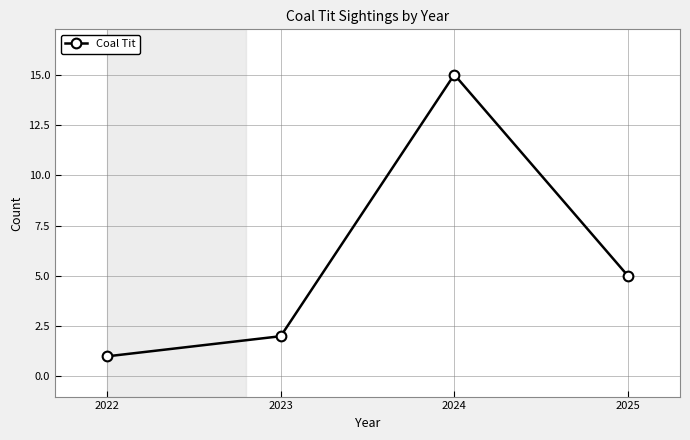

What is the smallest value displayed?

1